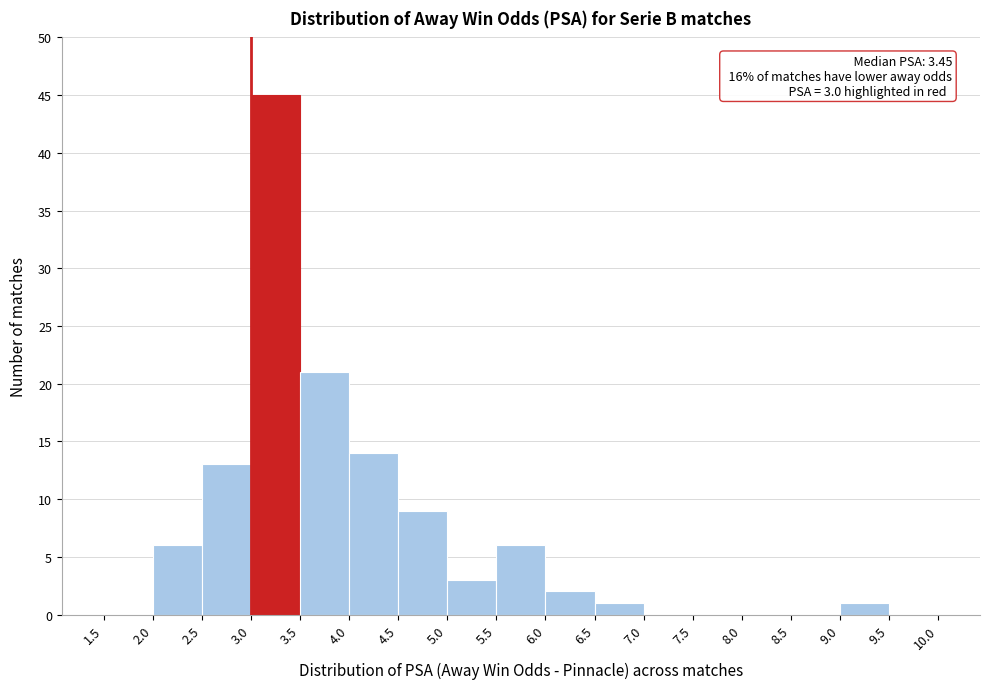

Over which range of the x-axis is the bar tallest?

3.0 to 3.5